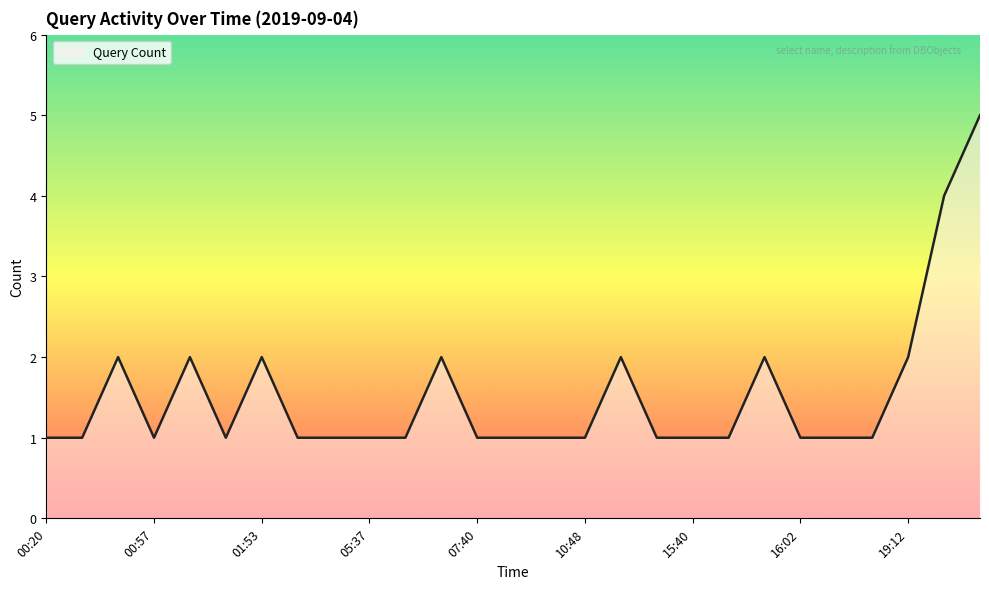

What is the maximum value shown in the chart?

5